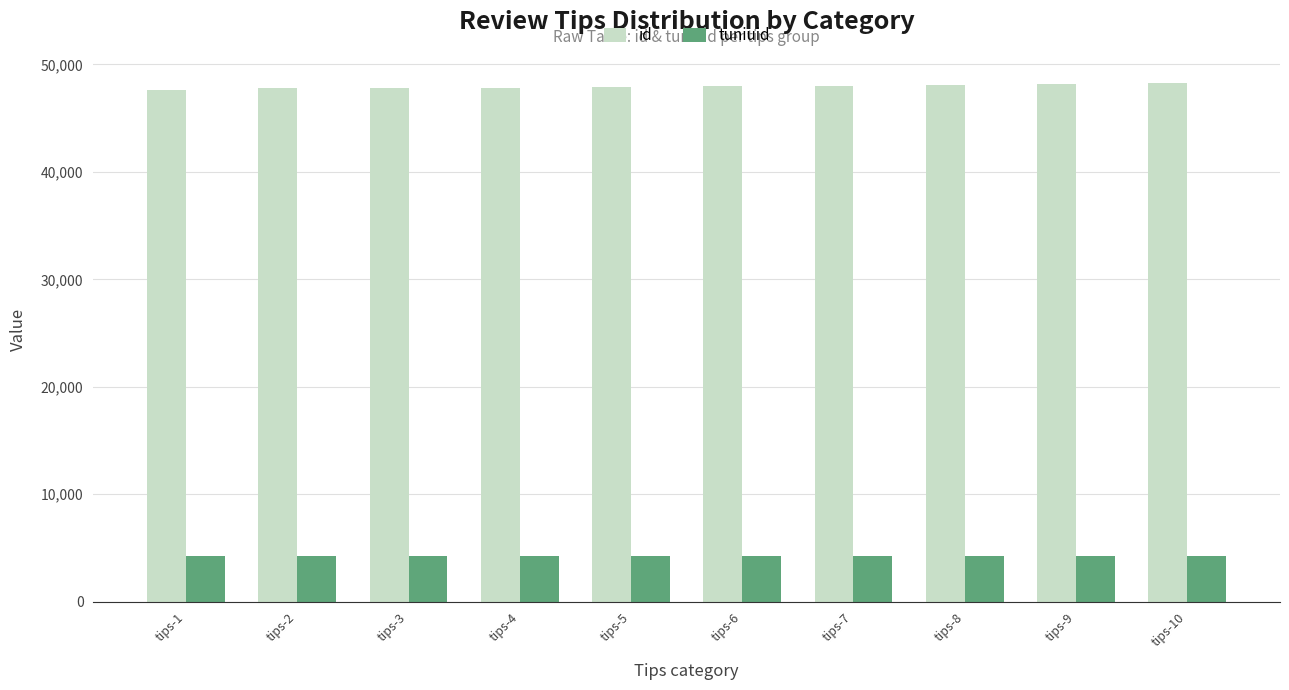

The tuniuid series shows 1211 at tips-6. True or false?

False